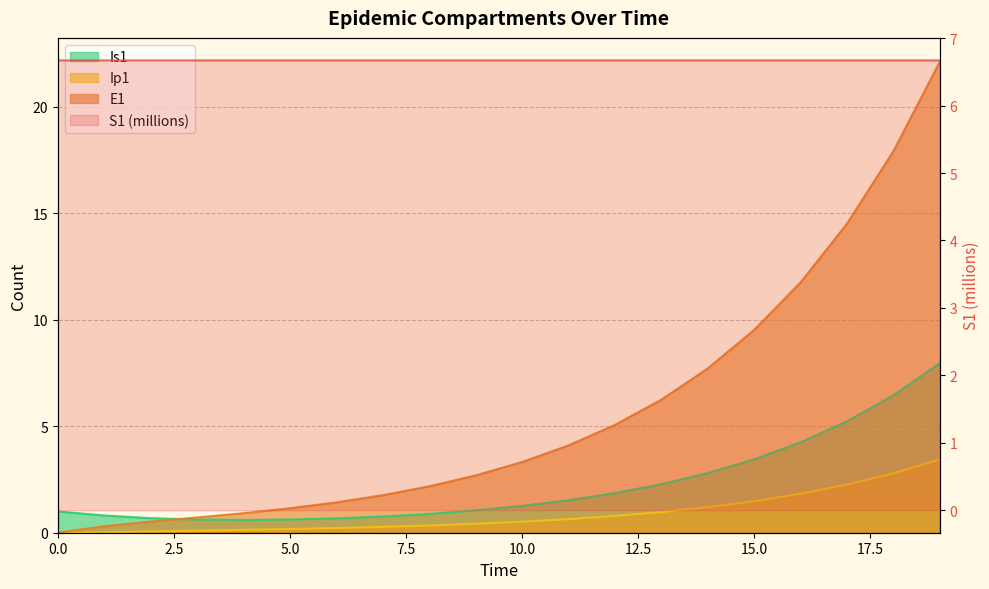

Which series ends up on top after the final intersection of E1 and Is1?

E1